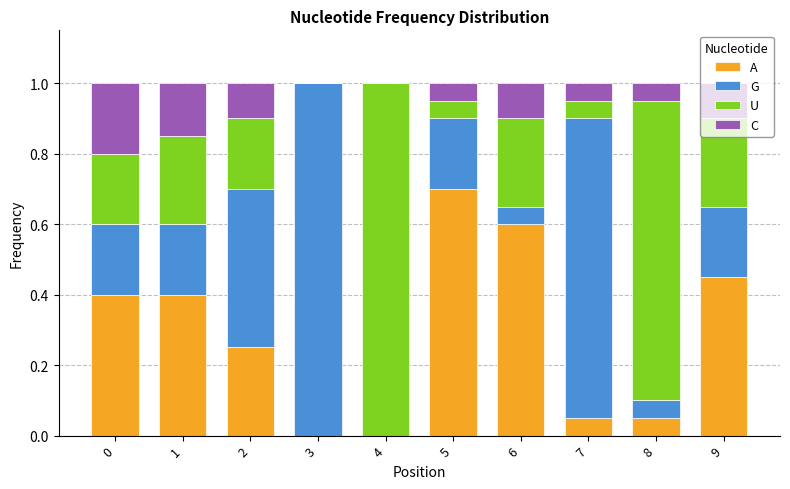

The value of A at 4 is 0.4. True or false?

False